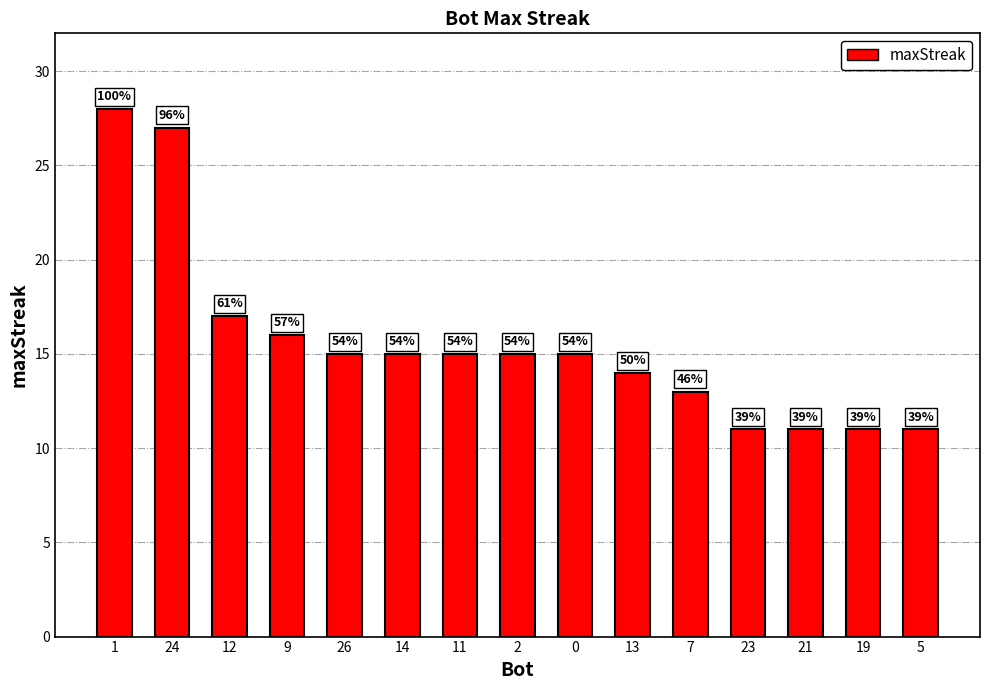

Between 14 and 24, which is larger?

24